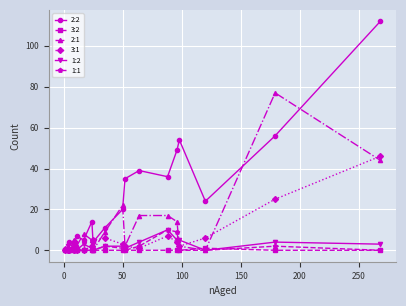

The 1:1 series shows 4 at 250. True or false?

False